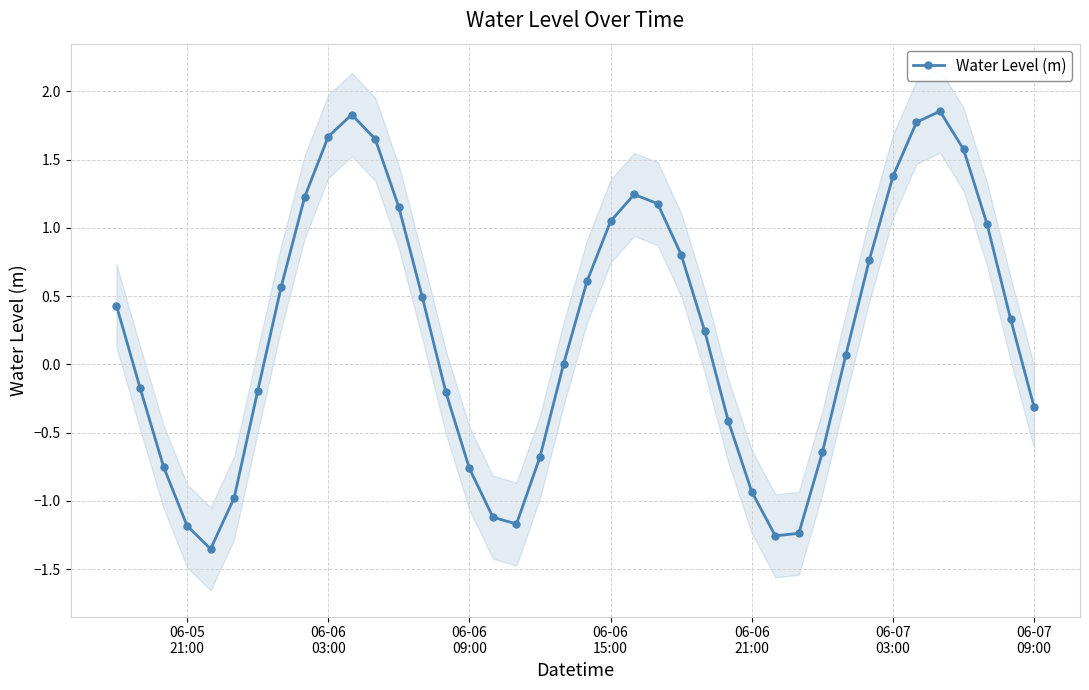

In Water Level (m), how many points are lower than both neighbors (excluding endpoints)?

3